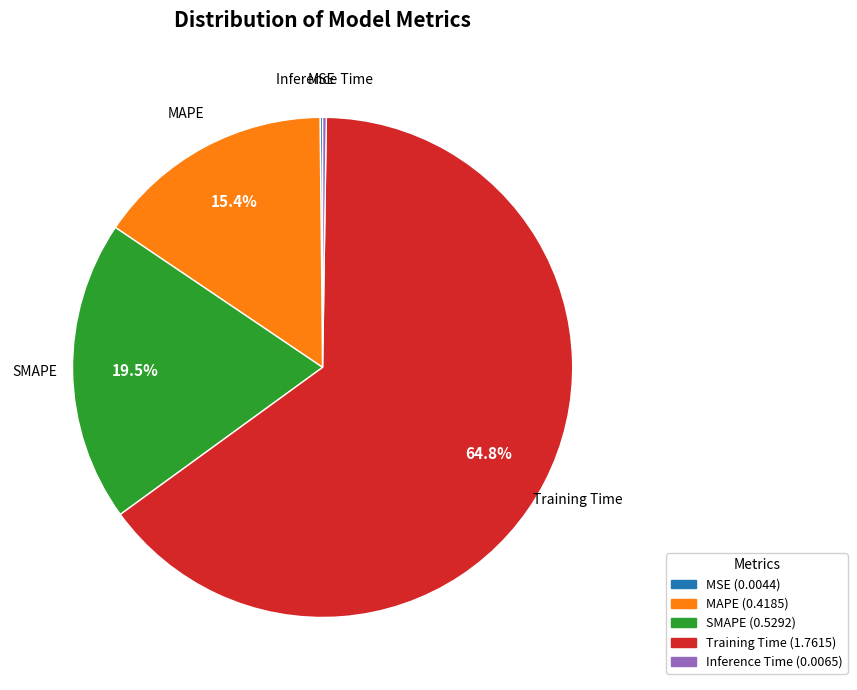

True or false: MAPE accounts for 30% of the total.

False